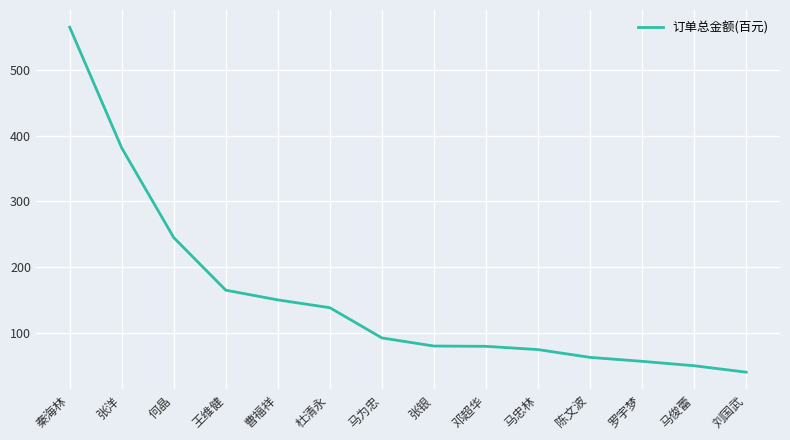

At which category does the chart reach its minimum across all series?

刘国武